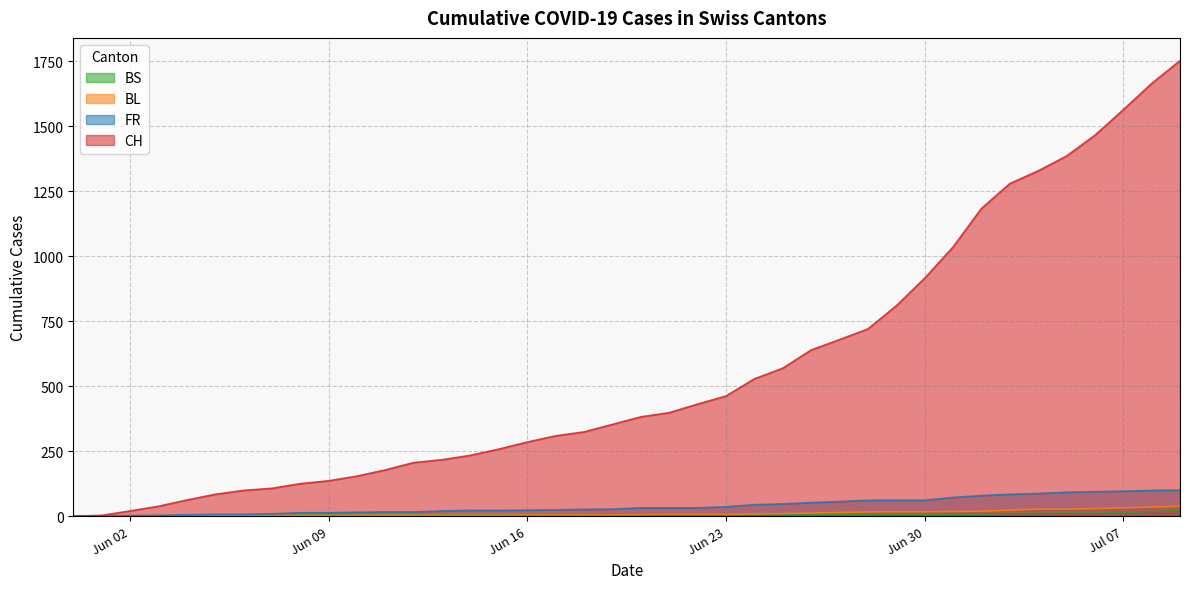

Does the chart have visible grid lines?

Yes